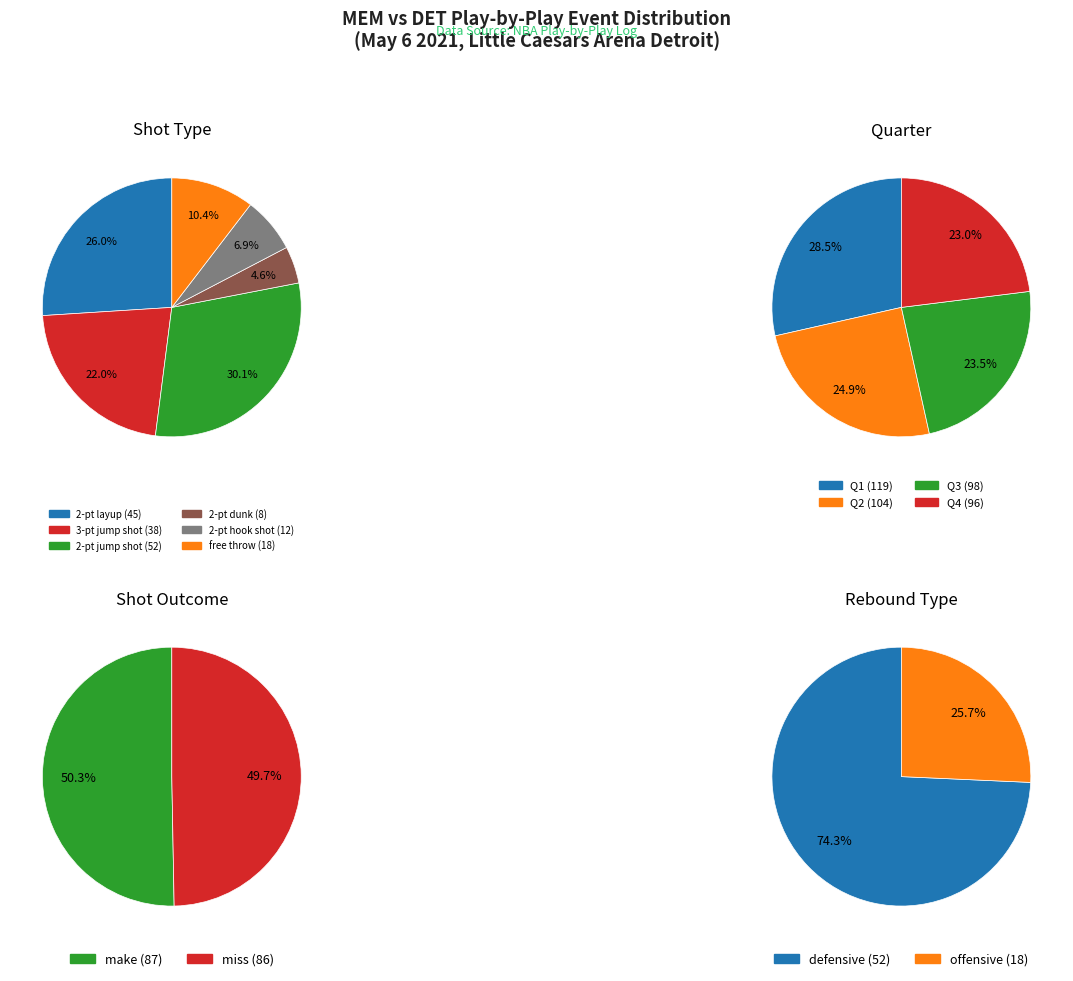

Is the sum of 2-pt layup and 2-pt hook shot greater than half?

No